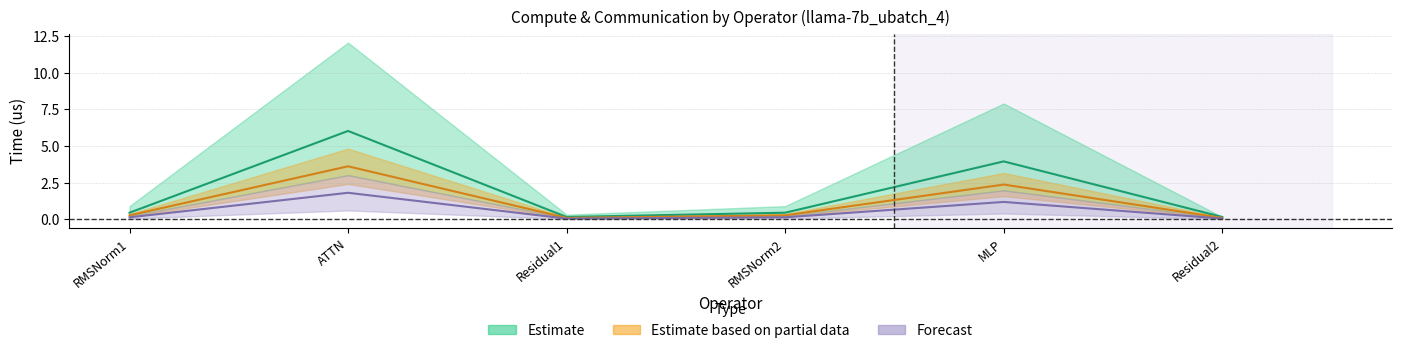

True or false: wg compute and ig compute cross at least once.

False